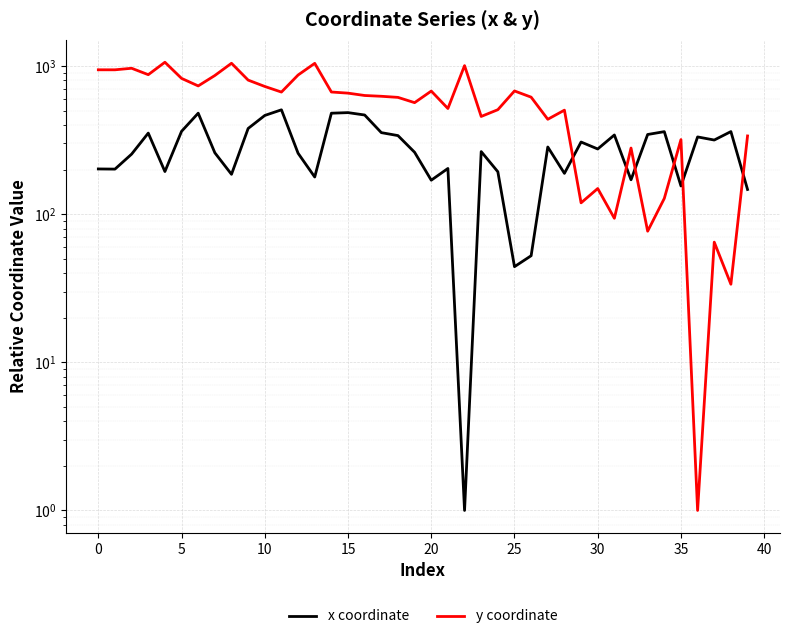

What is the difference between the maximum and minimum values in the x coordinate series?

505.2